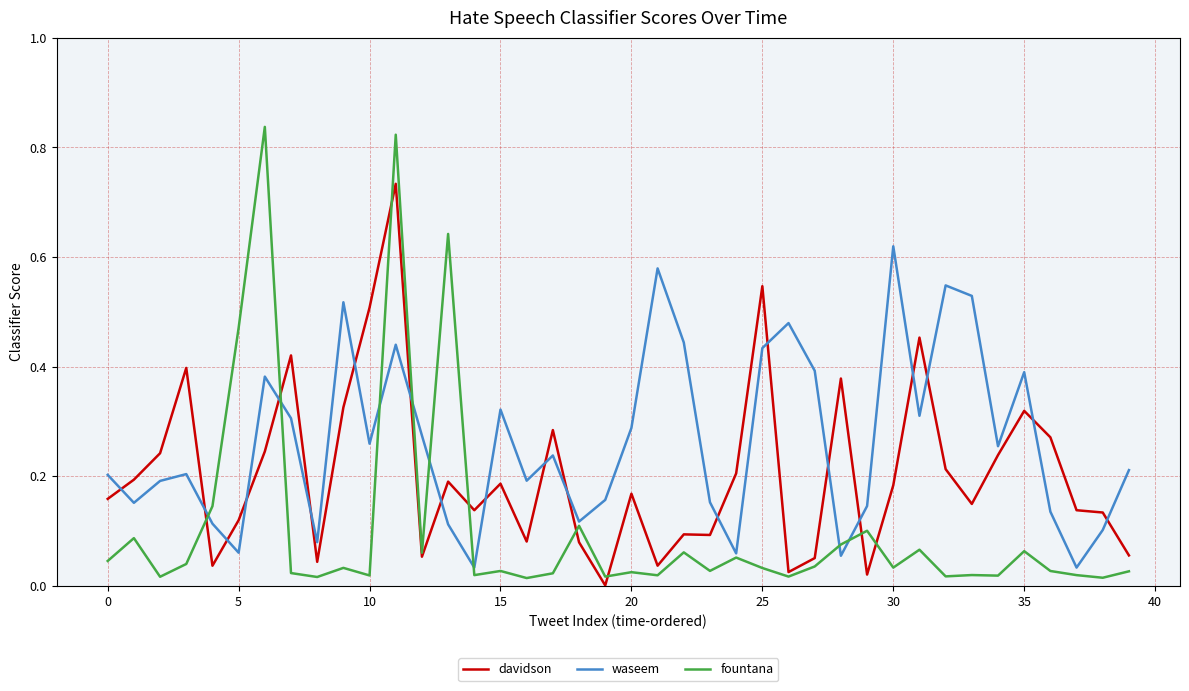

List the series in order of their overall mean, lowest first.

fountana, davidson, waseem